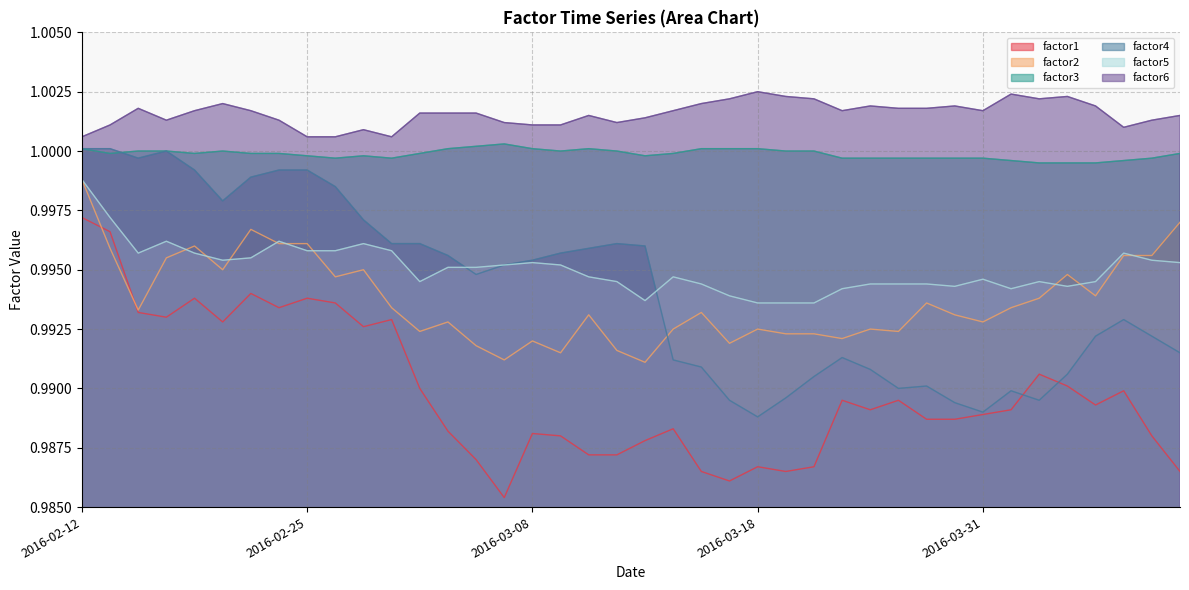

What is the label of the 5th point from the left?

2016-02-19